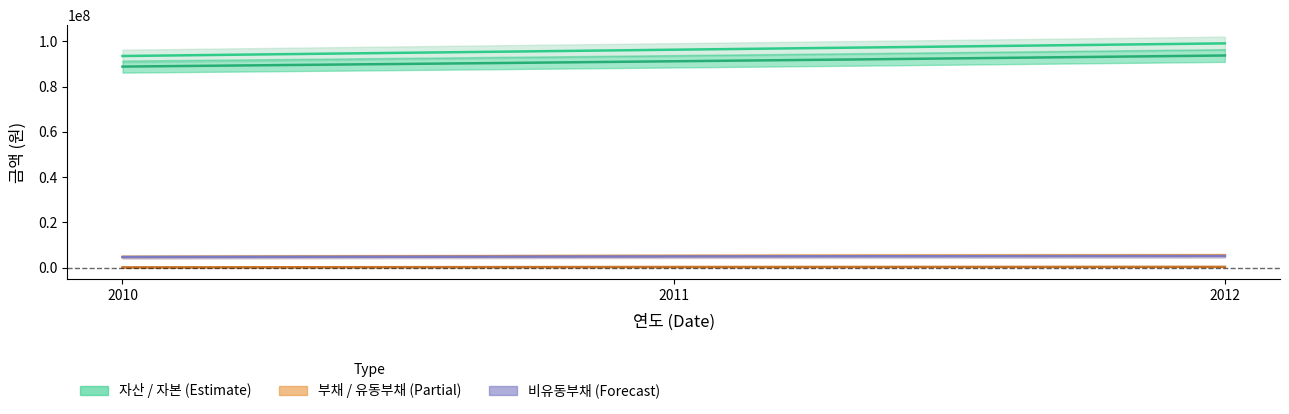

The 자산 series shows 99102205 at 2012. True or false?

True